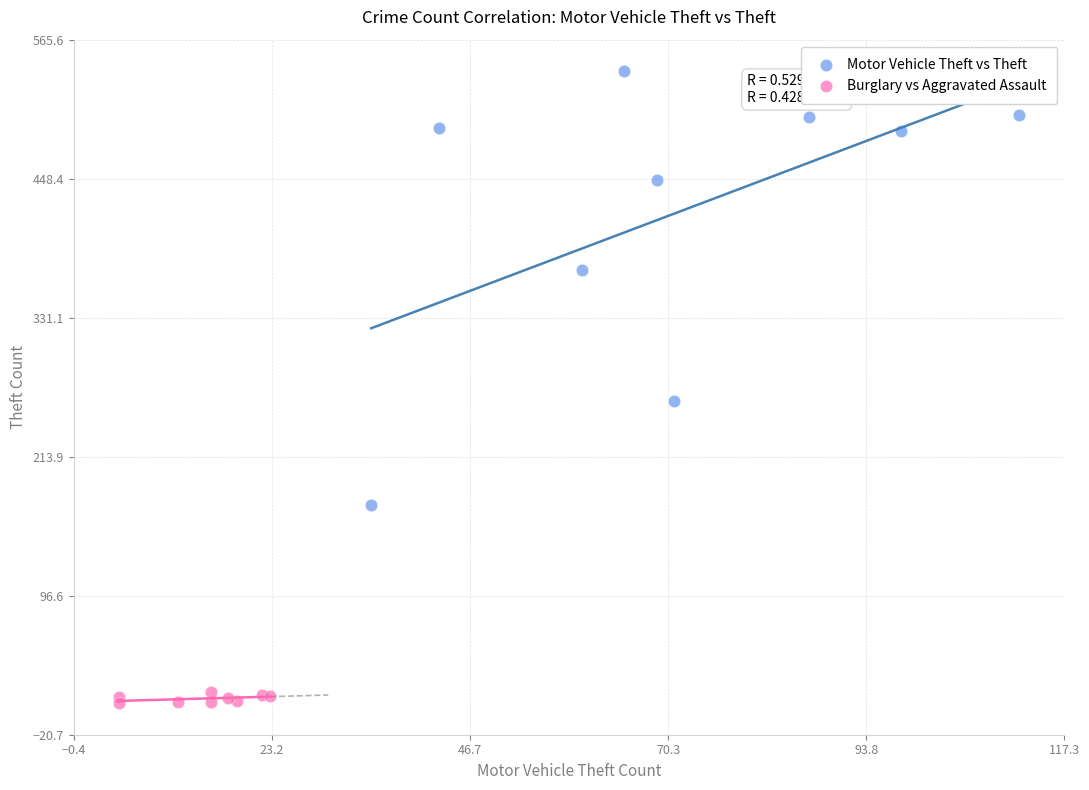

Which series reaches the maximum Y coordinate?

Motor Vehicle Theft vs Theft